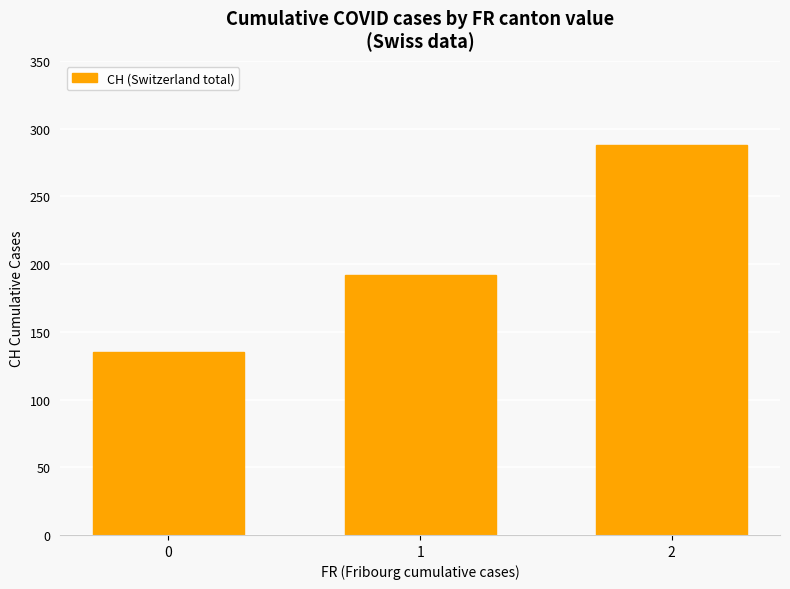

The value at 2 is 448. True or false?

False